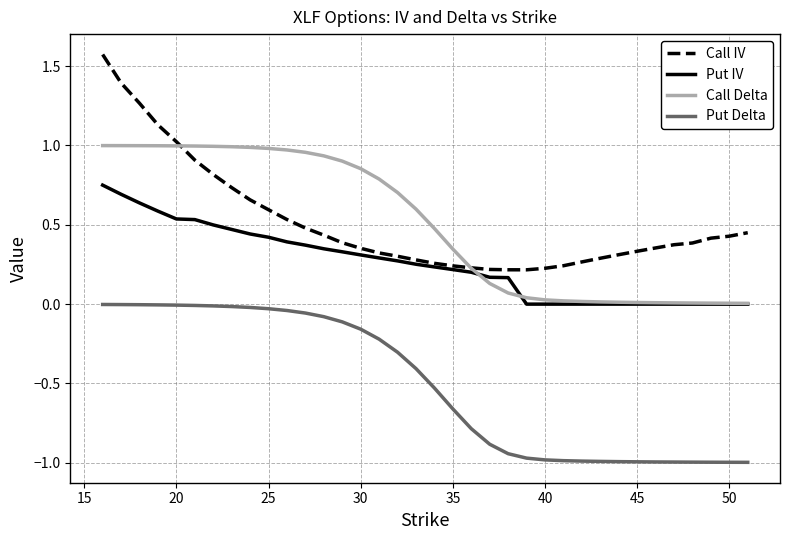

What is the maximum value shown in the chart?

1.6